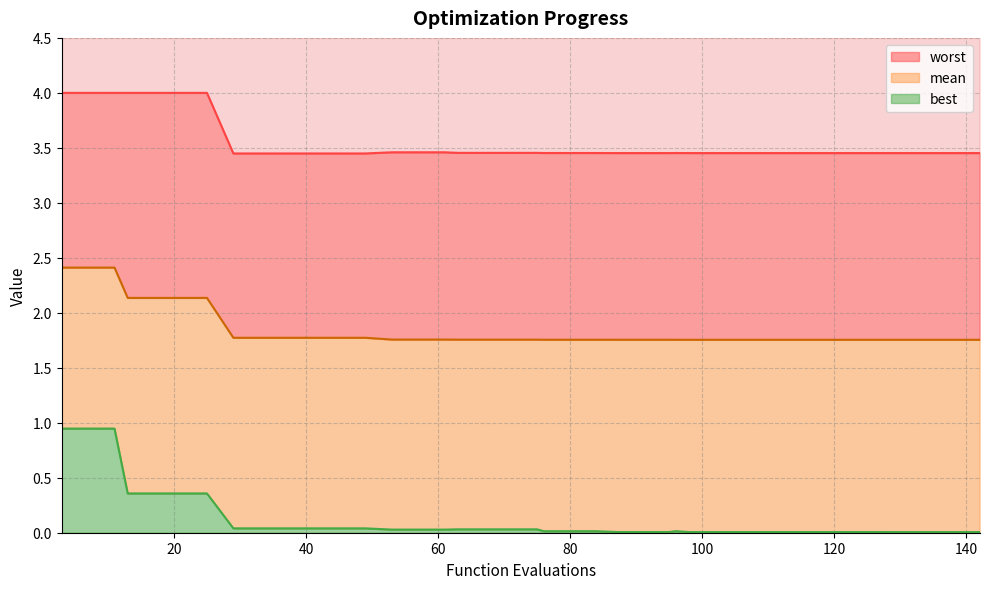

At which category does best reach its first local peak?

96